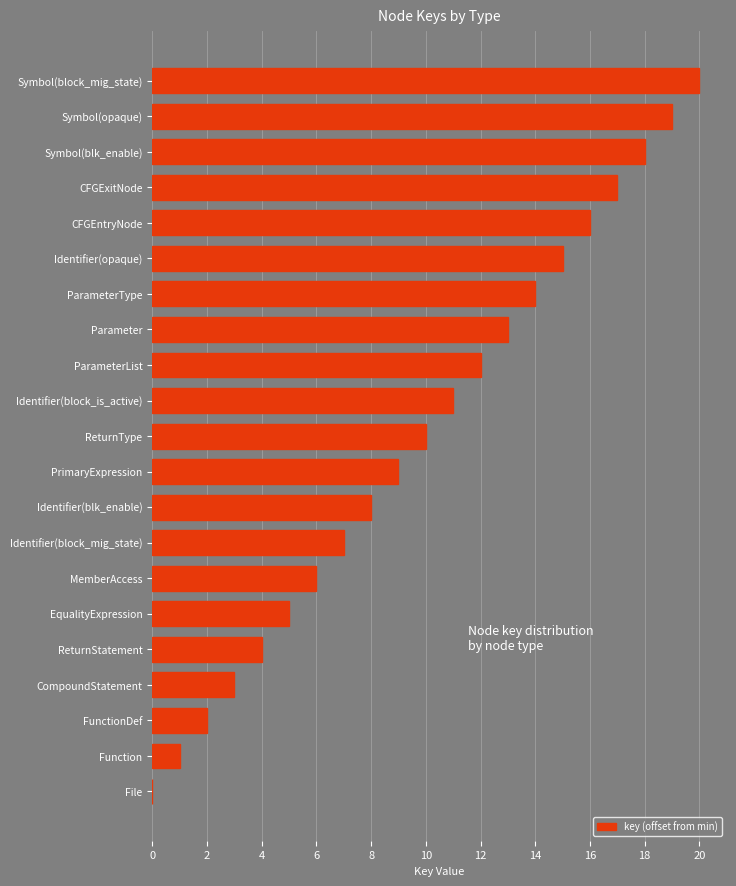

What is the sum of the values at Identifier(block_is_active) and Identifier(block_mig_state)?

18